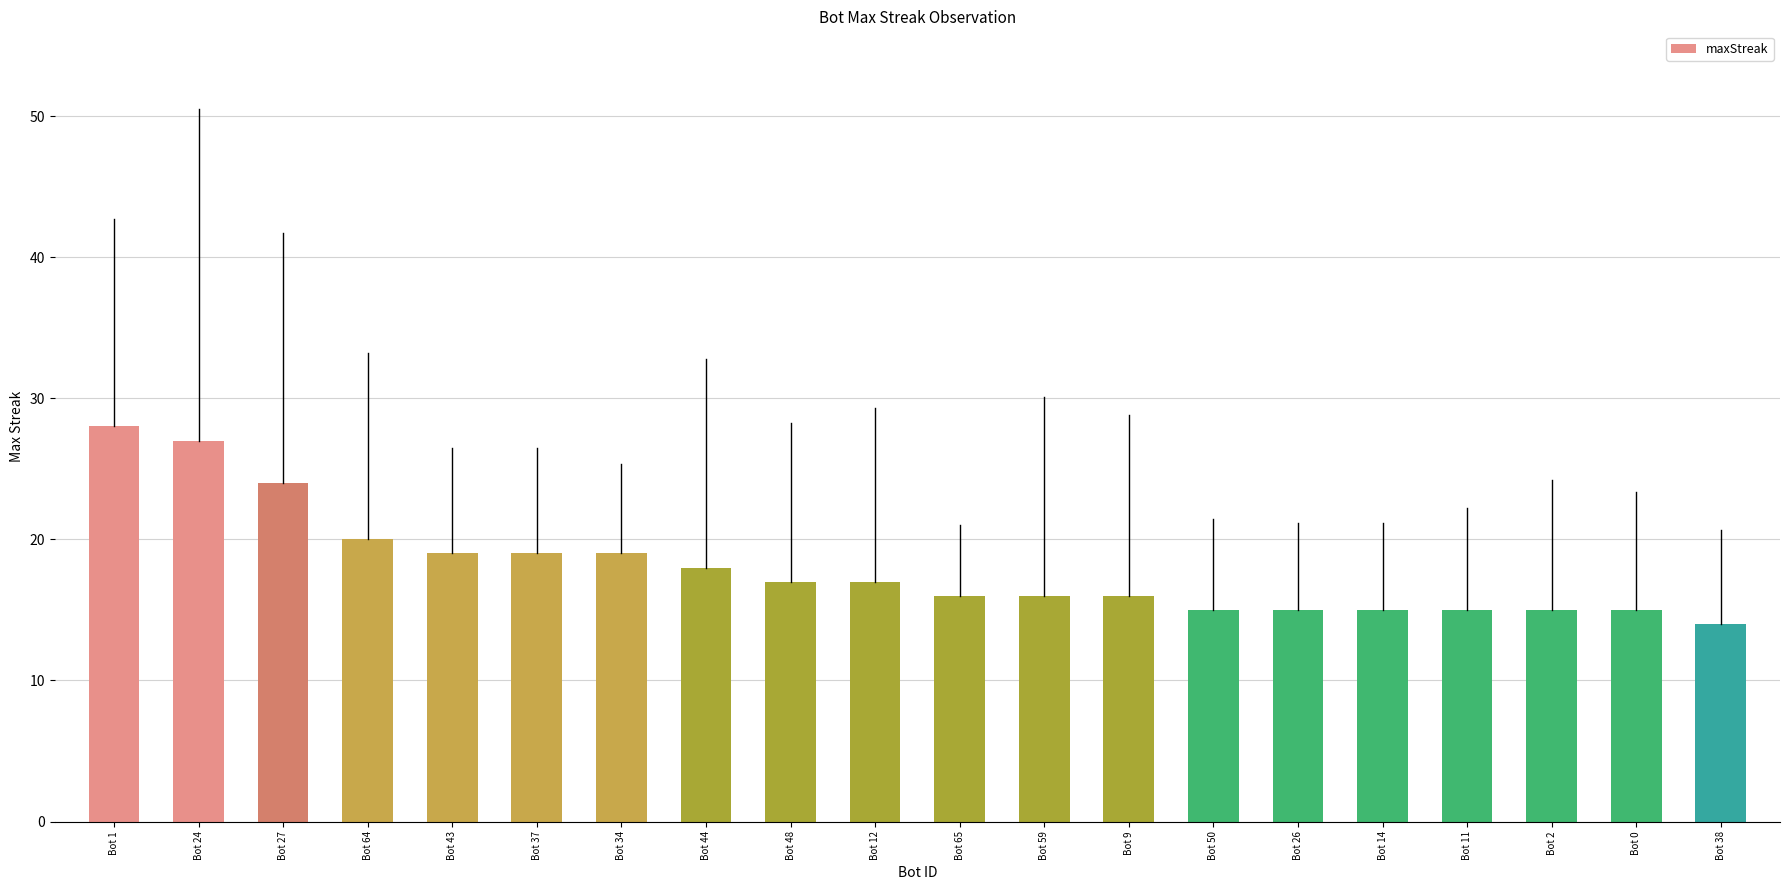

At which label does the data first exceed 17?

Bot 1